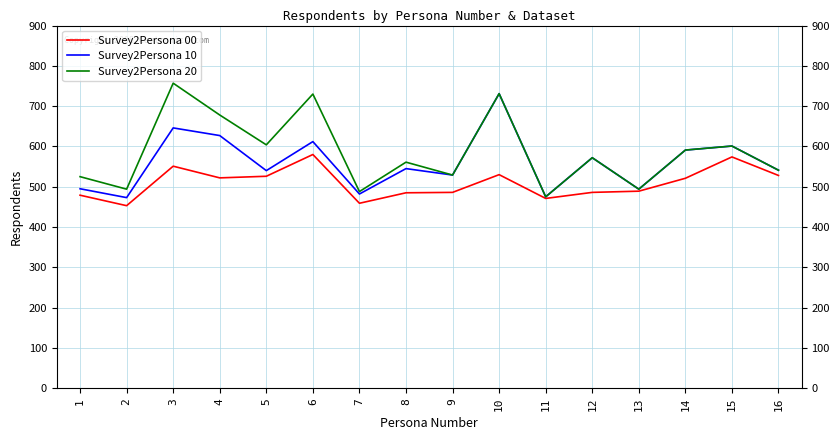

Rank the series at 4 from highest to lowest value.

Survey2Persona 20, Survey2Persona 10, Survey2Persona 00